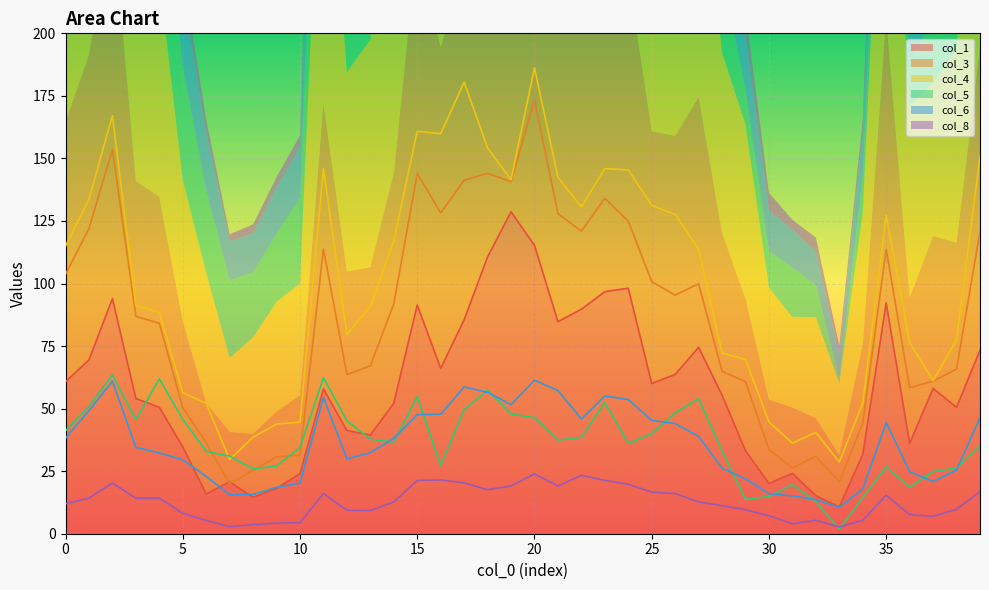

How many interior local peaks does the col_5 series have?

9